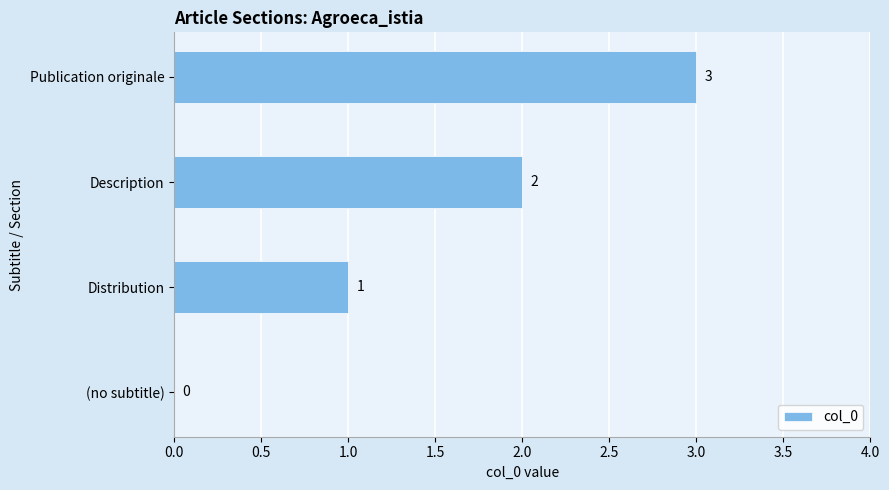

Read the value at Publication originale.

3